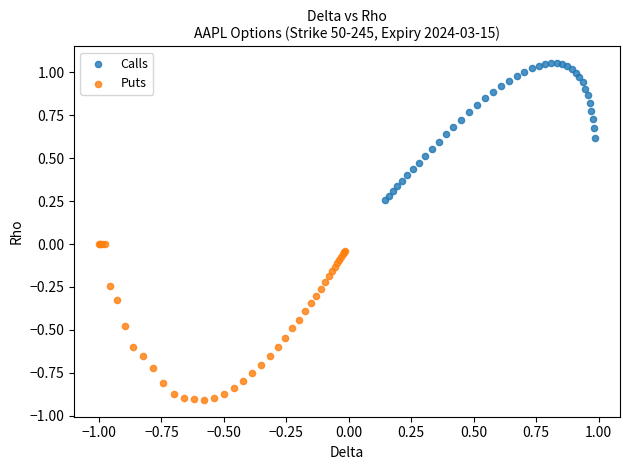

Which series contains the lowest Y value?

Puts